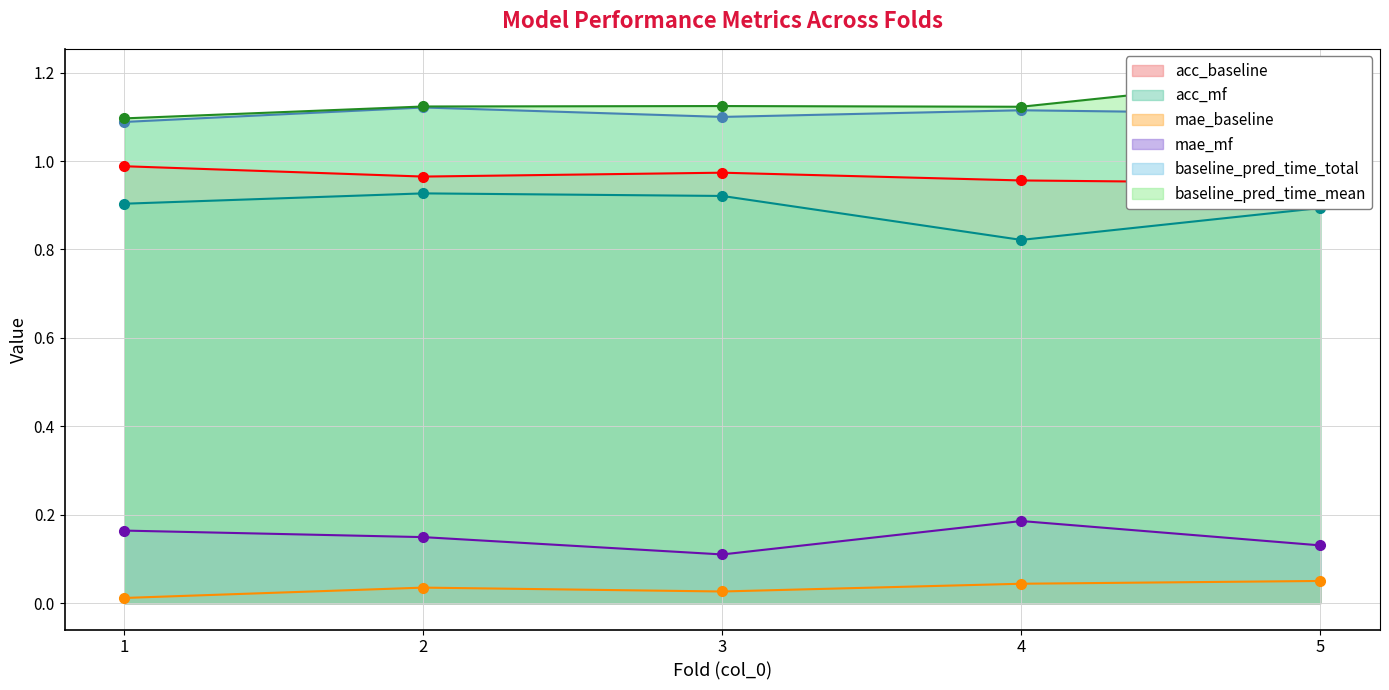

At which category is the sum across all series the highest?

5